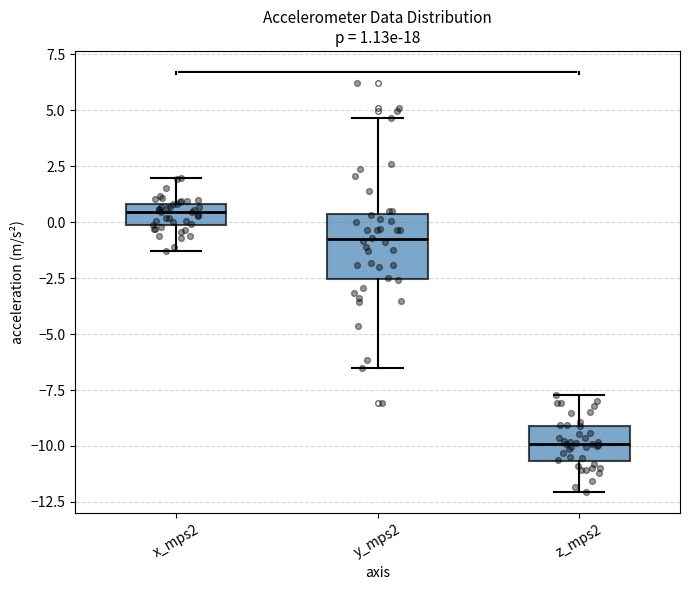

Which box's median line is the highest?

x_mps2